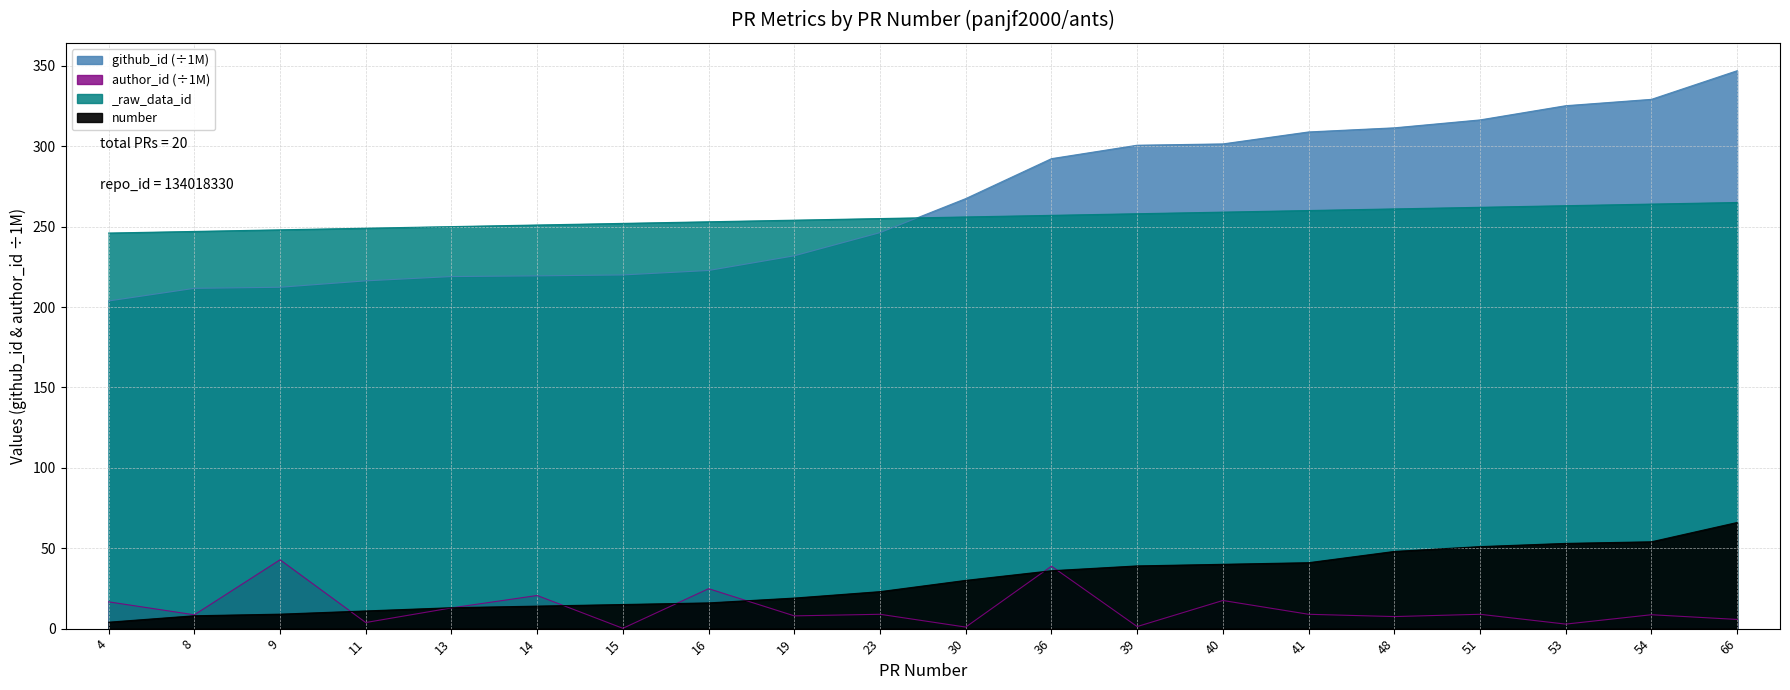

Reading left to right, list all the values displayed in this chart.

number: 4.0	8.0	9.0	11.0	13.0	14.0	15.0	16.0	19.0	23.0	30.0	36.0	39.0	40.0	41.0	48.0	51.0	53.0	54.0	66.0
_raw_data_id: 246.0	247.0	248.0	249.0	250.0	251.0	252.0	253.0	254.0	255.0	256.0	257.0	258.0	259.0	260.0	261.0	262.0	263.0	264.0	265.0
author_id: 16.7	8.6	42.8	3.8	12.9	20.6	0.2	24.8	7.9	8.9	1.0	38.8	1.3	17.5	8.9	7.5	8.9	2.8	8.6	5.7
github_id: 203.8	211.6	212.3	216.3	218.9	219.4	219.9	222.7	231.8	246.3	267.4	292.2	300.6	301.4	308.9	311.4	316.3	325.2	329.1	346.9